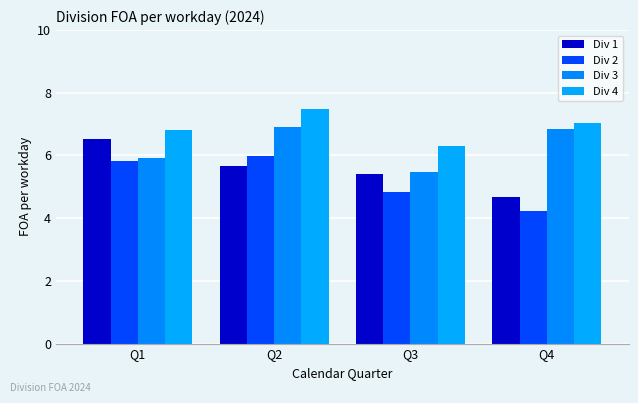

Which has a higher value, Q4 or Q1?

Q1